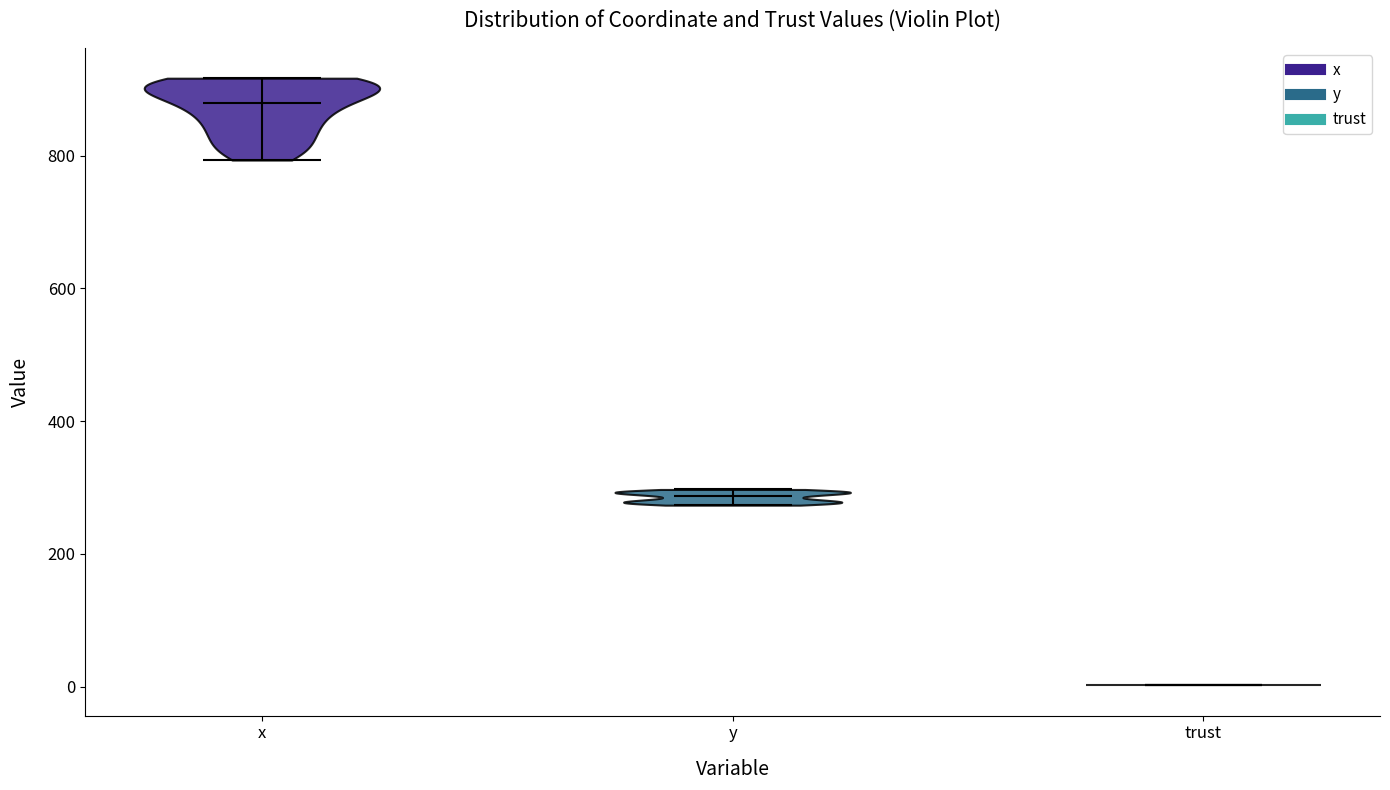

Reading left to right, read every violin against the y-axis: where its median line is, and the lowest and highest points it reaches. The values are not printed on the chart, so give them approximately, as read against the axis.

x: median line 880, lowest point 800, highest point 920
y: median line 280, lowest point 280, highest point 300
trust: median line 0, lowest point 0, highest point 0